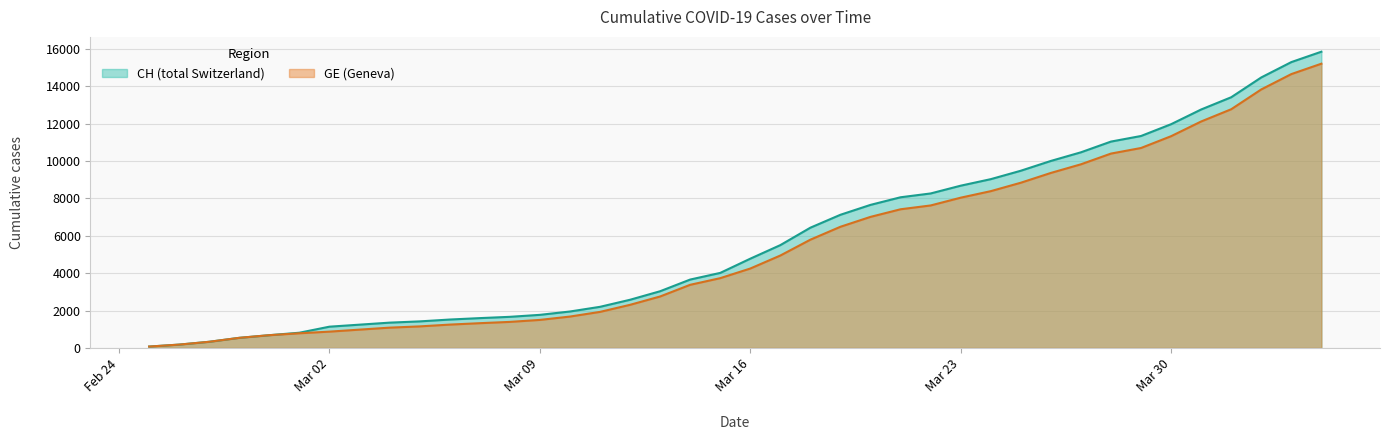

Where is GE nearest to the value 7640?

2020-03-22